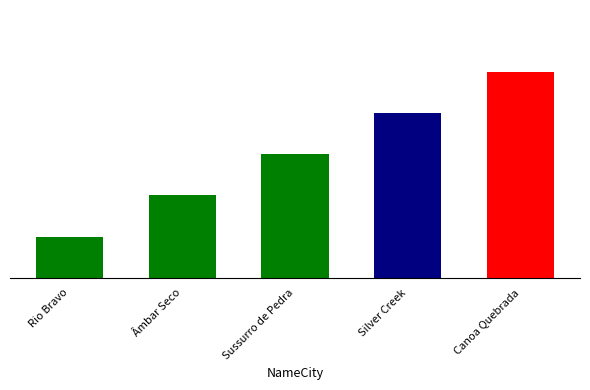

Which category has the highest value across all series?

Canoa Quebrada